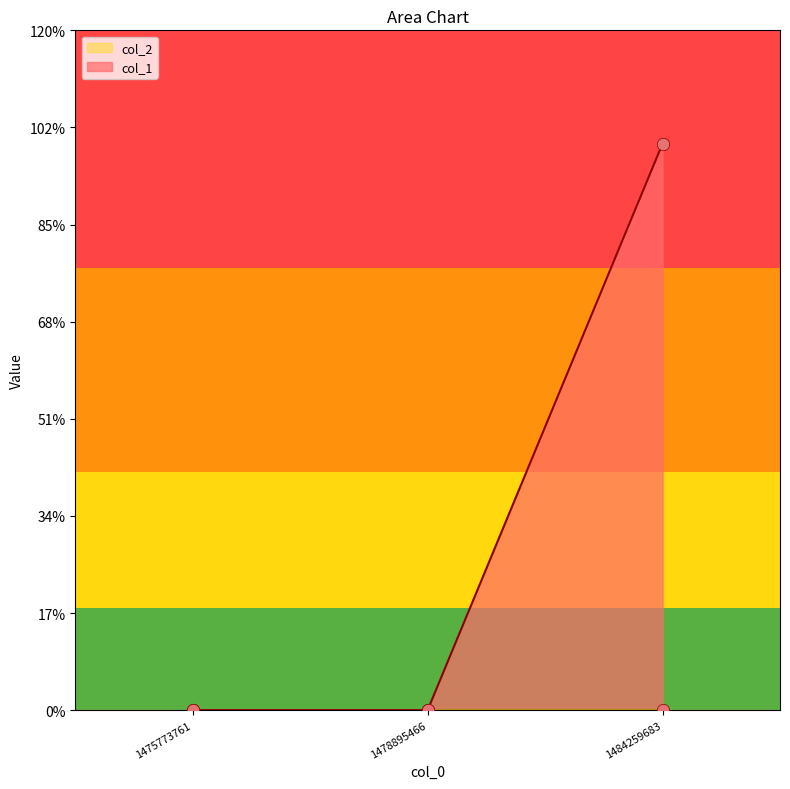

Which has a higher value, 1484259683 or 1475773761?

1484259683